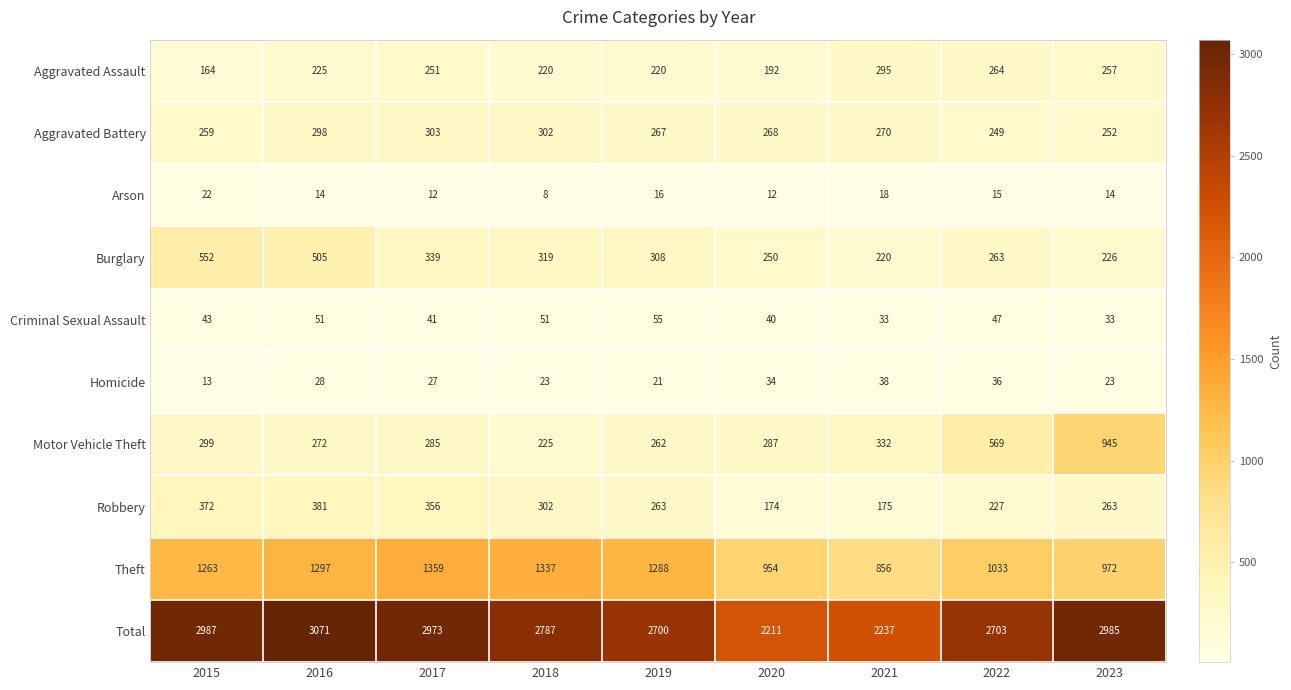

What is the difference between the second highest and second lowest values in the Aggravated Assault series?

72